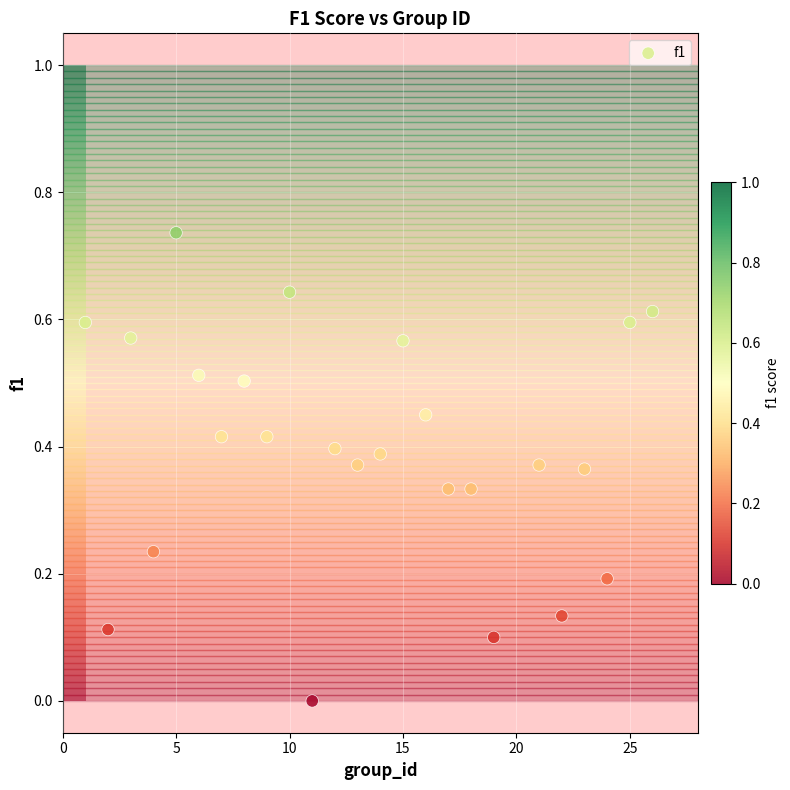

What is the range of X values (max minus min)?

25.0